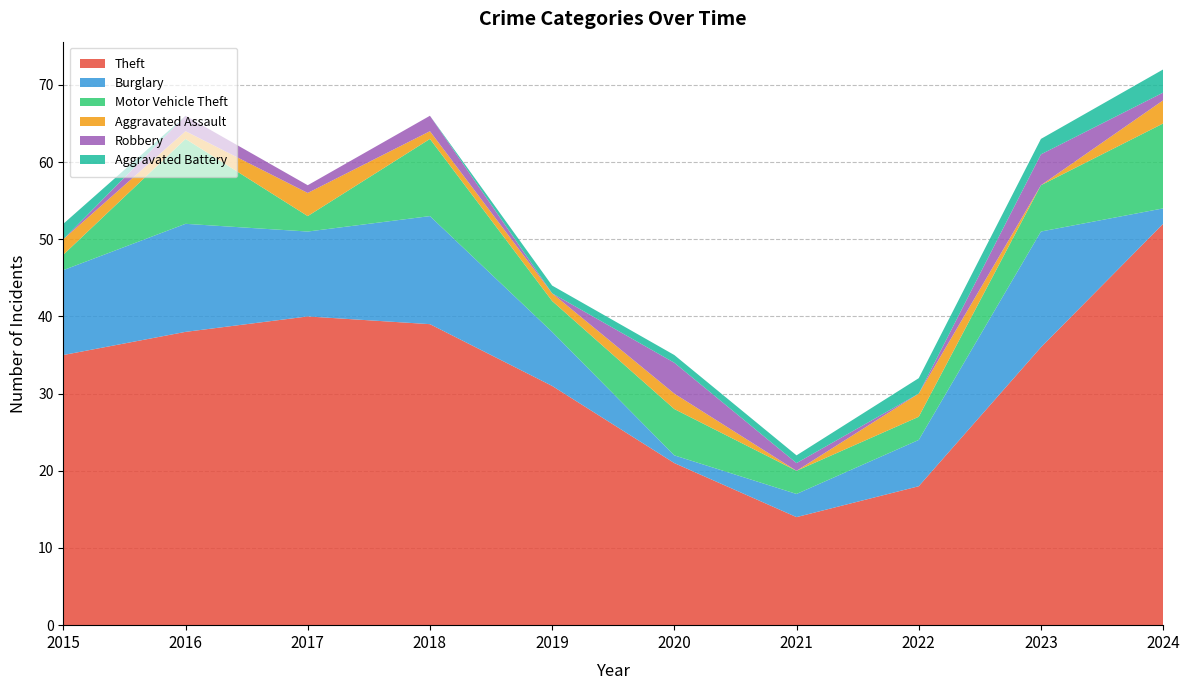

Reading left to right, what are all the values shown in this chart?

Theft: 2015=35	2016=38	2017=40	2018=39	2019=31	2020=21	2021=14	2022=18	2023=36	2024=52
Burglary: 2015=11	2016=14	2017=11	2018=14	2019=7	2020=1	2021=3	2022=6	2023=15	2024=2
Motor Vehicle Theft: 2015=2	2016=11	2017=2	2018=10	2019=4	2020=6	2021=3	2022=3	2023=6	2024=11
Aggravated Assault: 2015=2	2016=1	2017=3	2018=1	2019=1	2020=2	2021=0	2022=3	2023=0	2024=3
Robbery: 2015=0	2016=2	2017=1	2018=2	2019=0	2020=4	2021=1	2022=0	2023=4	2024=1
Aggravated Battery: 2015=2	2016=0	2017=0	2018=0	2019=1	2020=1	2021=1	2022=2	2023=2	2024=3